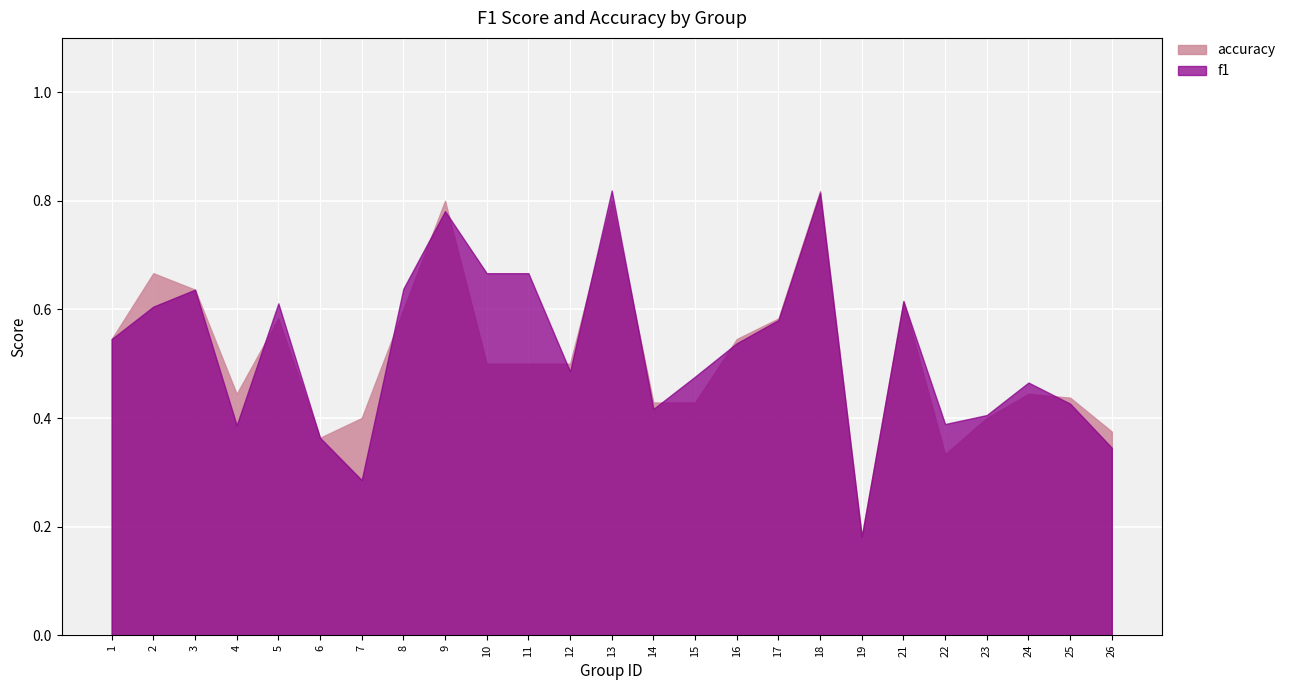

What is the total value across all series at 11?

1.2